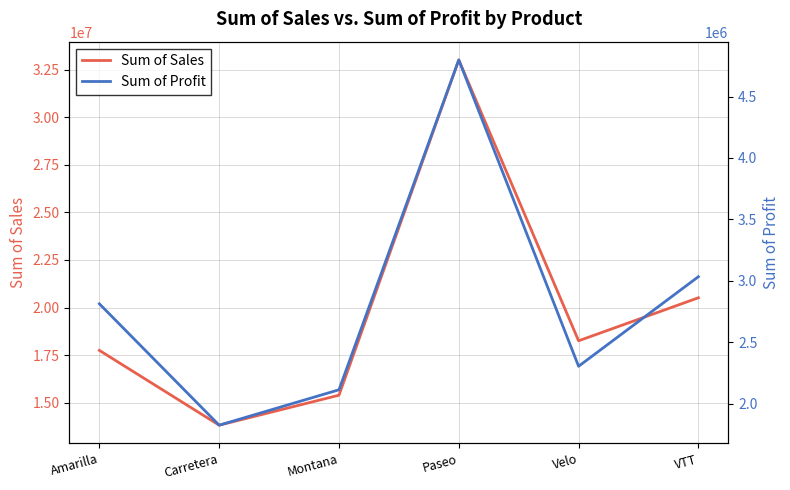

List the series in order of their peak value, highest first.

Sum of Sales, Sum of Profit